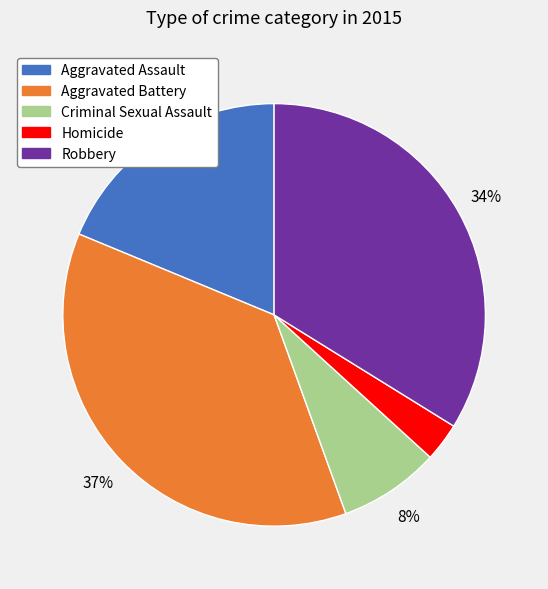

Which category has the biggest portion of the pie?

Aggravated Battery